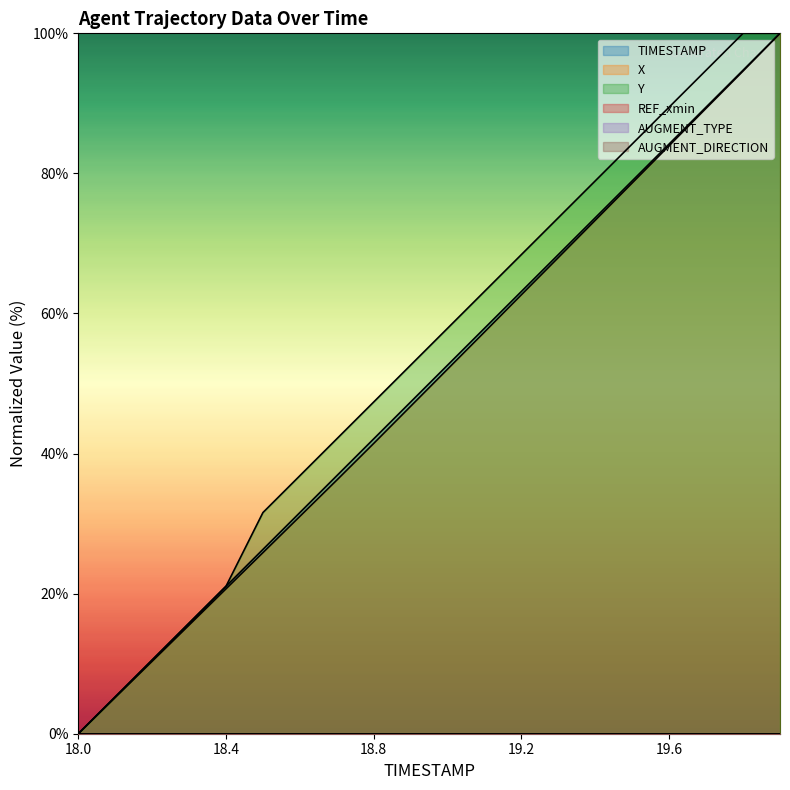

Which category has the lowest value in the Y series?

18.0